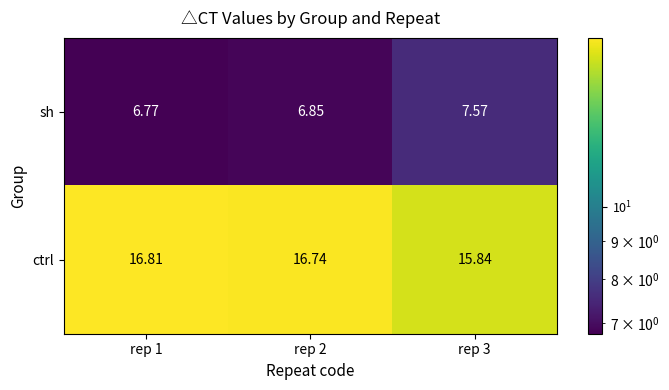

Rank the series by their average value, from lowest to highest.

sh, ctrl